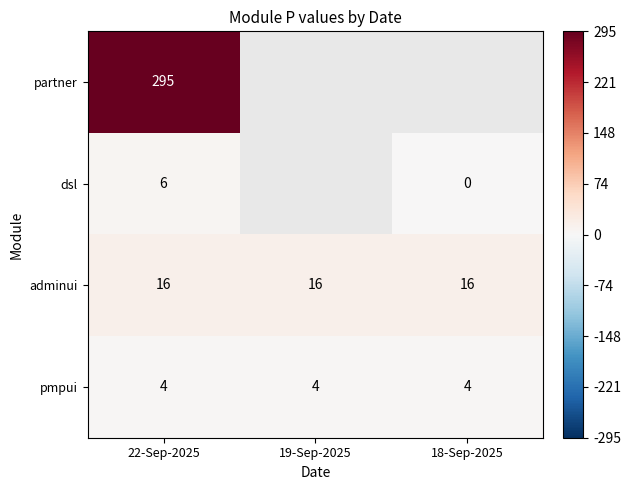

What is the approximate value of pmpui at 19-Sep-2025?

4